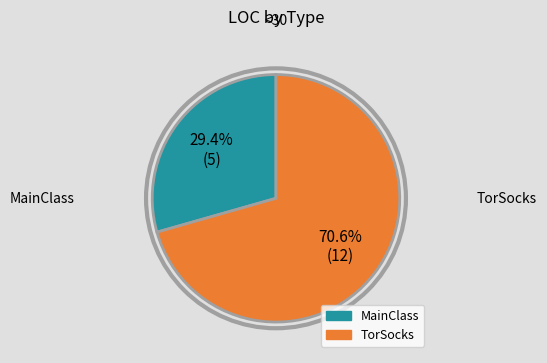

Combined, do TorSocks and MainClass account for over 50%?

Yes